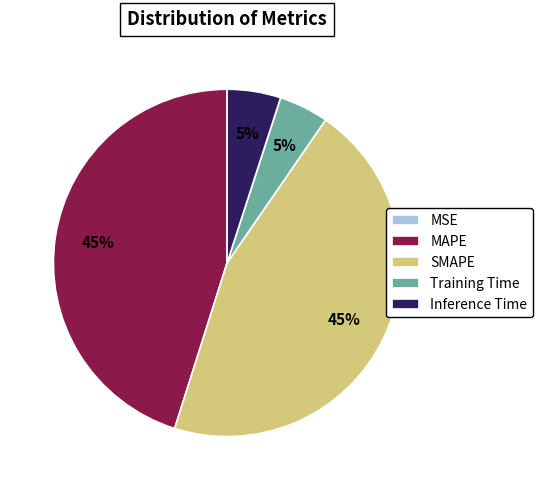

The Training Time slice represents 19% of the pie. True or false?

False